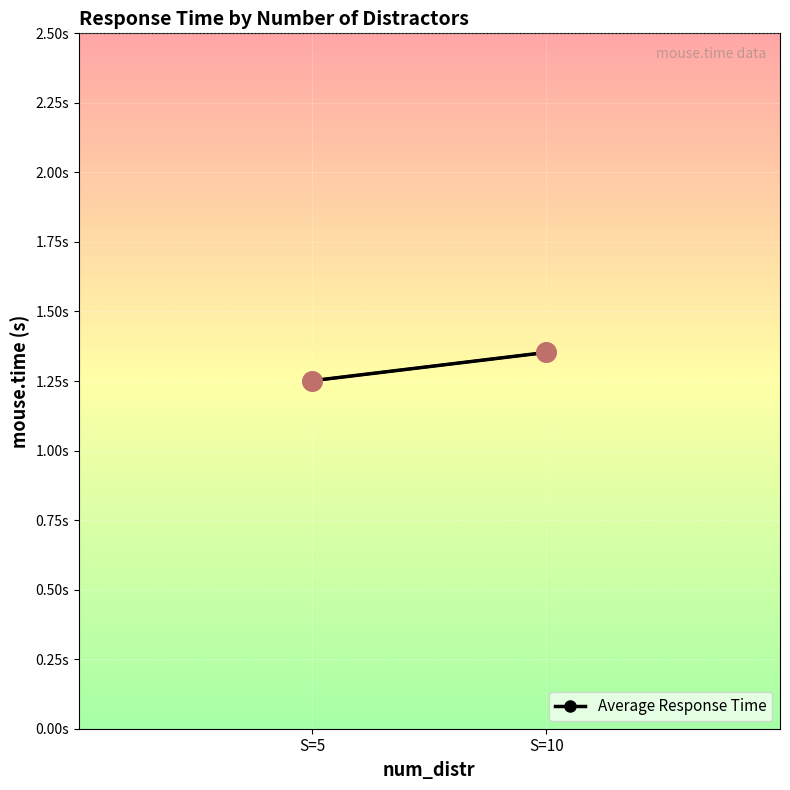

Approximately how many times larger is the value at S=5 compared to S=10?

0.9